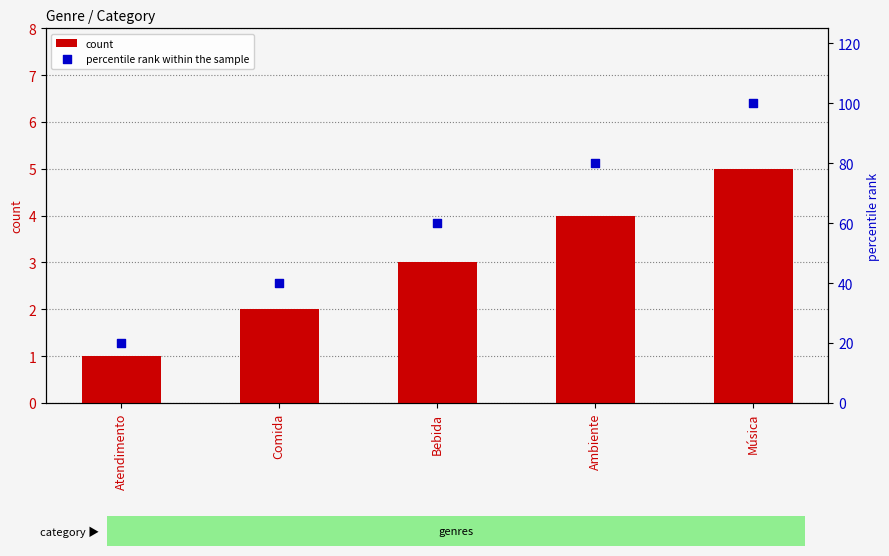

Is the value of count at Ambiente greater than the value of percentile rank within the sample at Bebida?

No